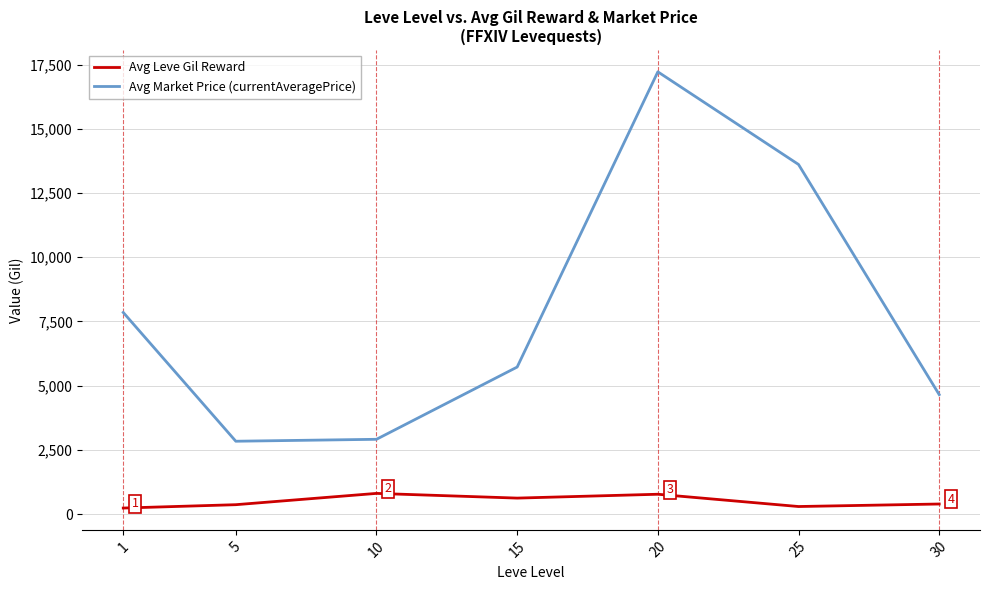

Which series has the widest spread of values?

Avg Market Price (currentAveragePrice)